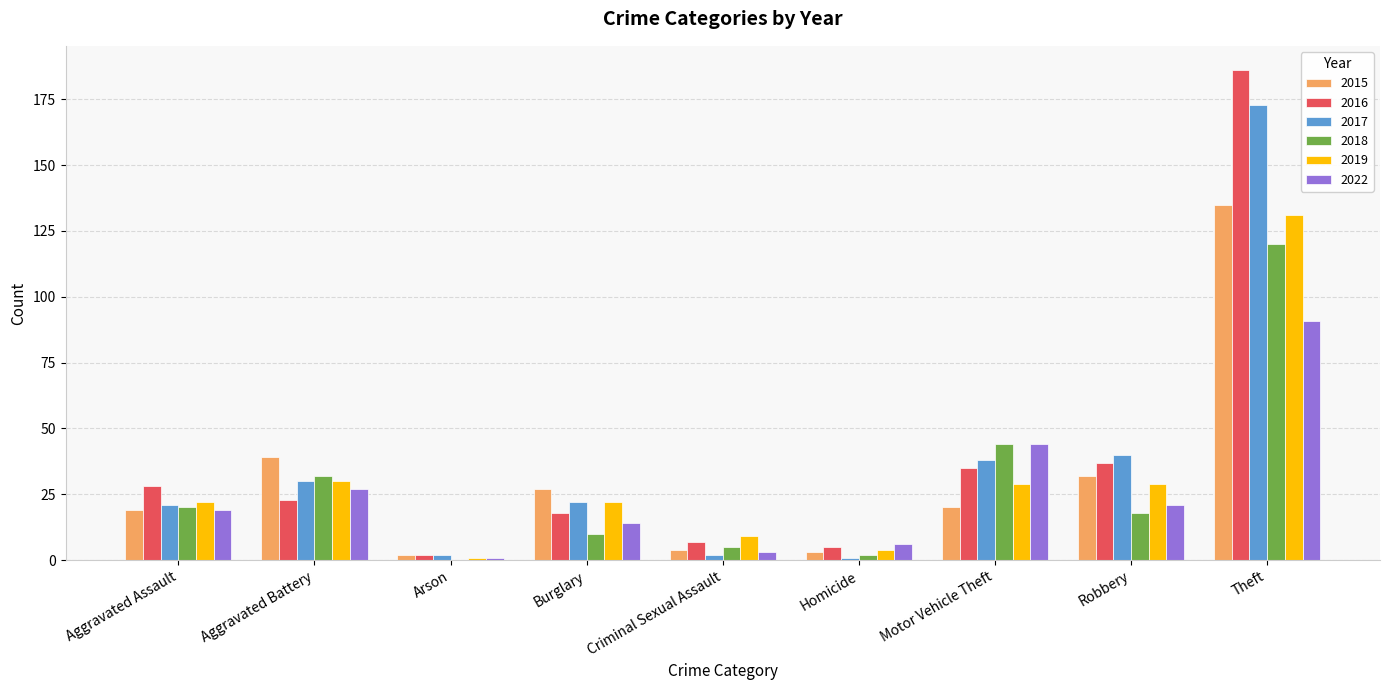

Is it true that 2017 equals 59 at Theft?

False